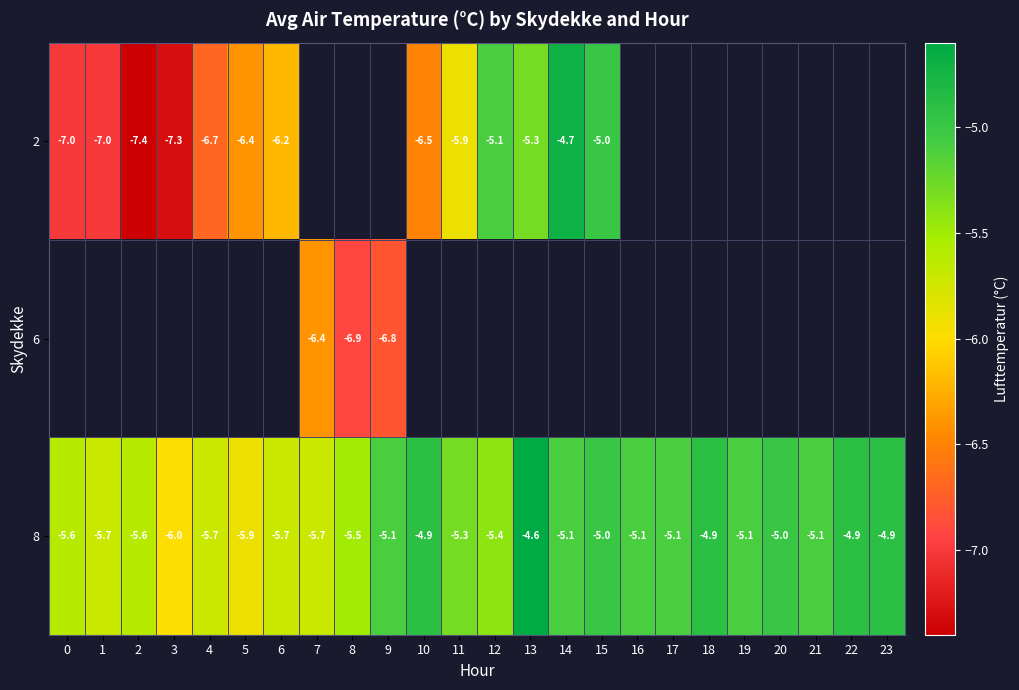

The value of 8 at 20 is -5.0. True or false?

True